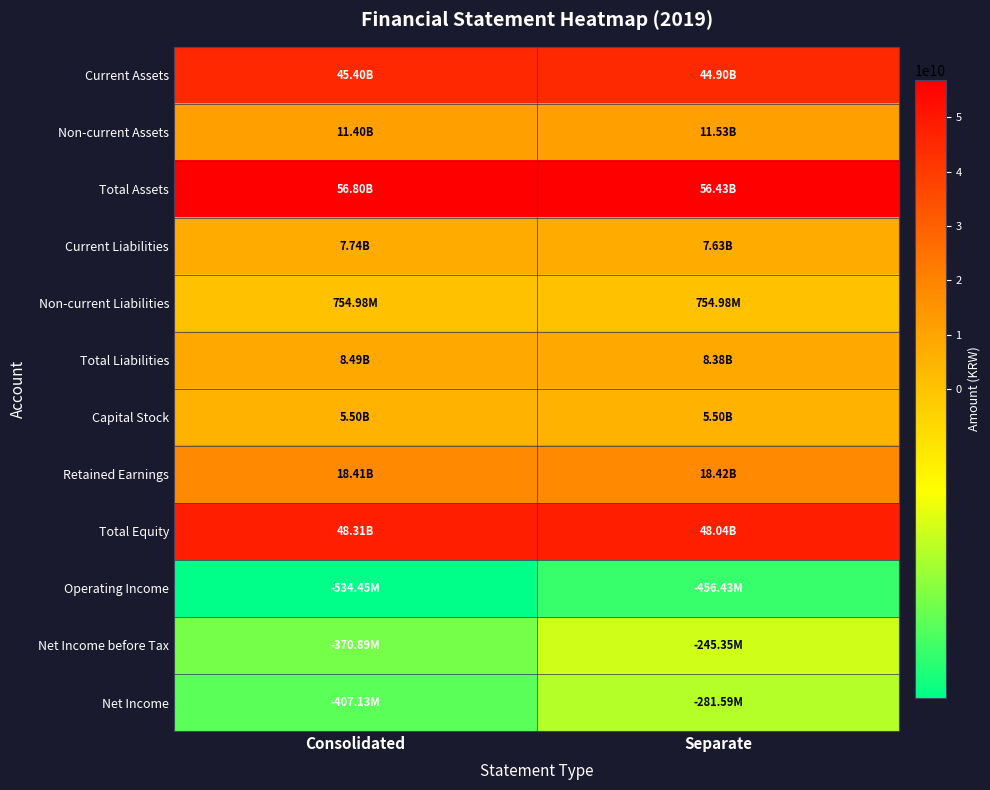

What is the spread (max minus min) of values at Separate?

56884266420